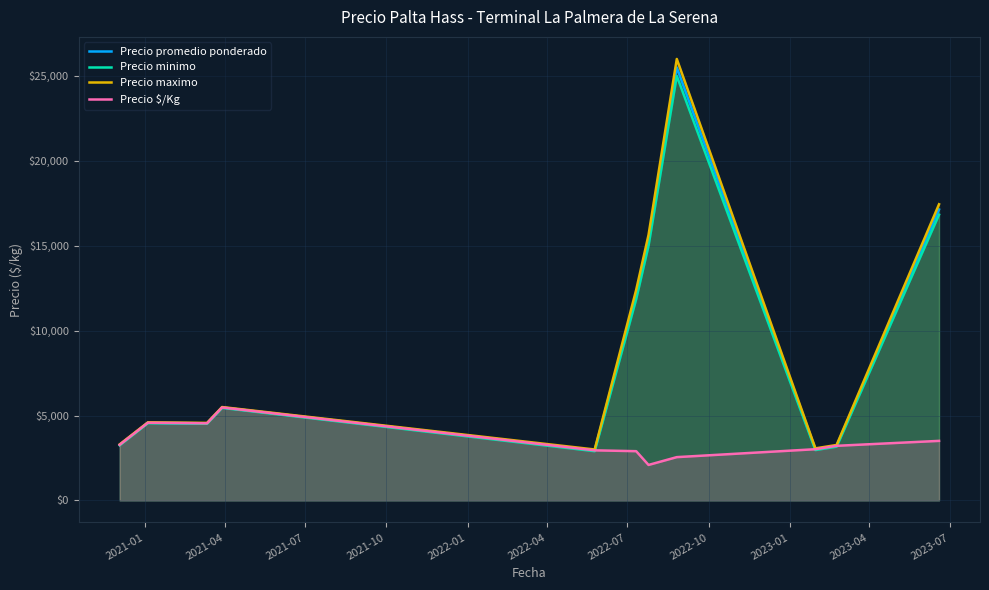

How many lines are shown in the chart?

4